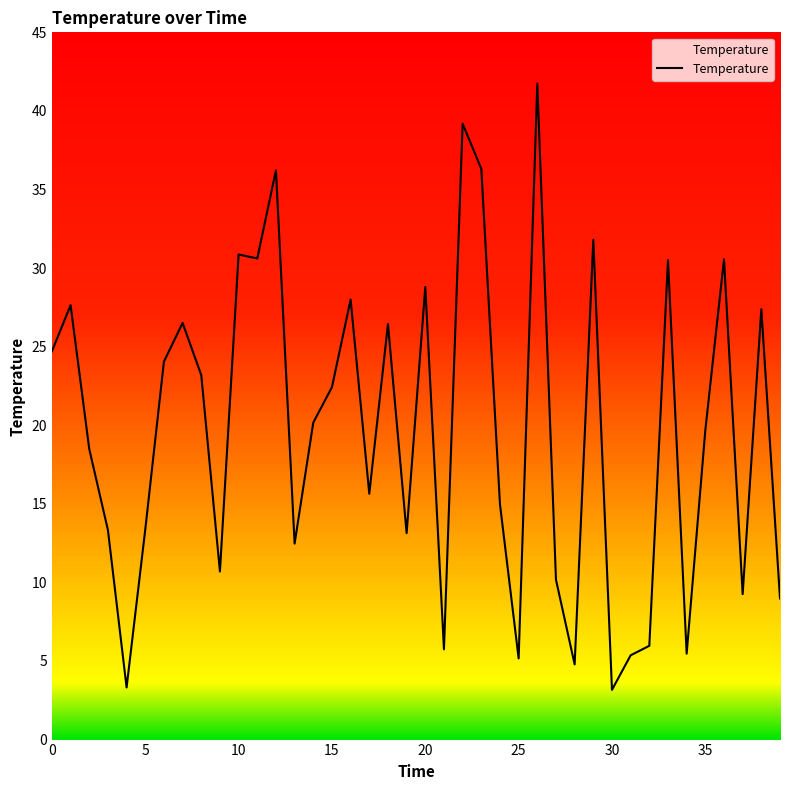

What is the difference between the maximum and minimum values?

38.6